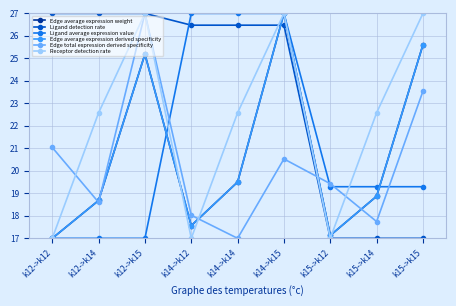

What position from the right is k14->k15?

4